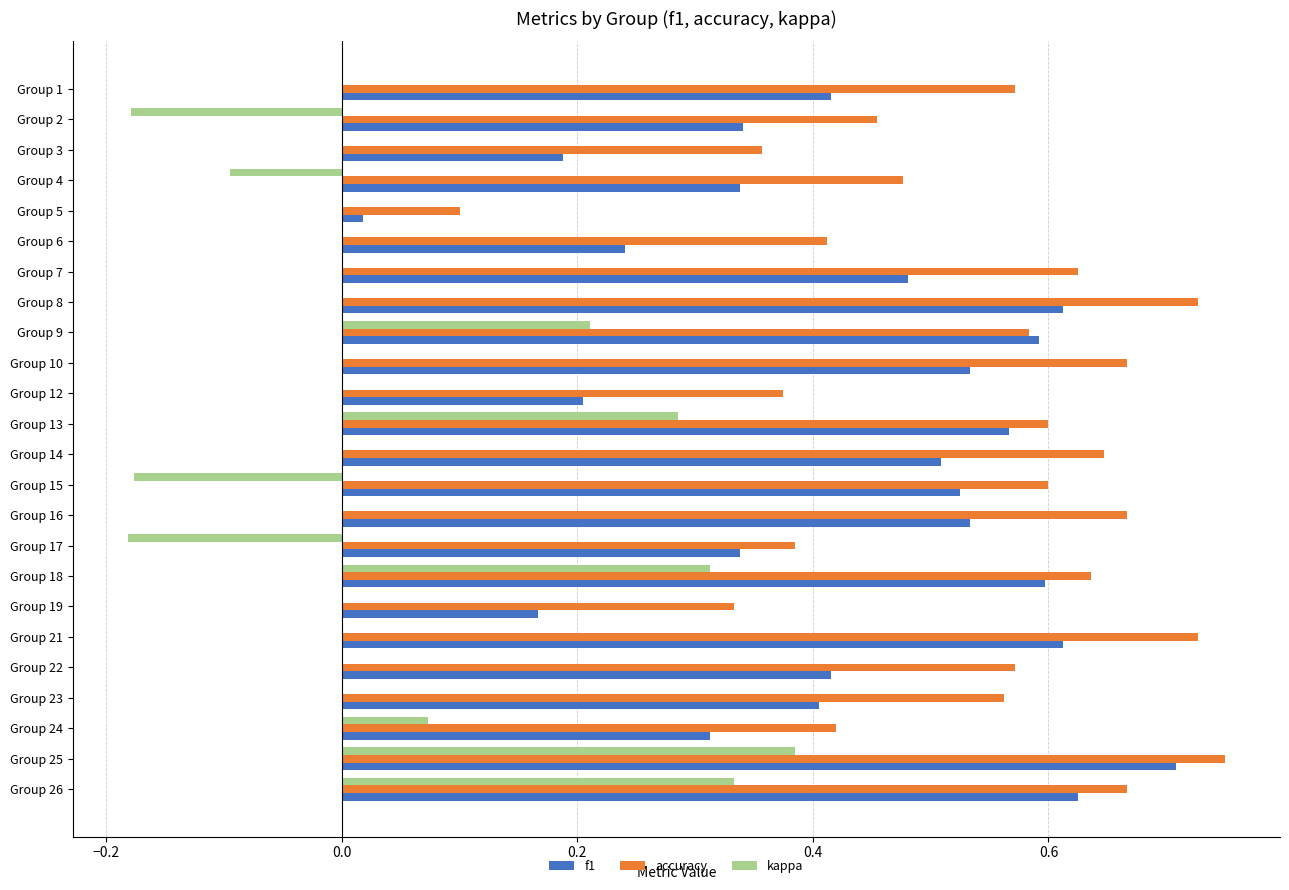

What is the sum of all accuracy values?

12.9